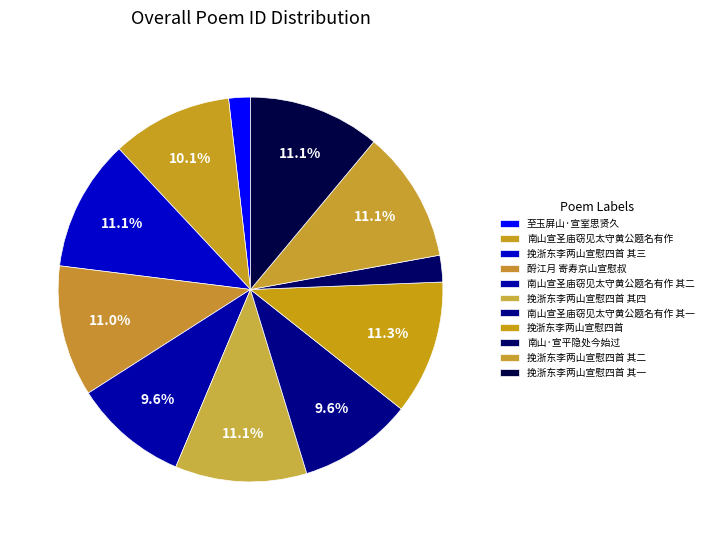

What is the change in value from 南山宣圣庙窃见太守黄公题名有作 to 挽浙东李两山宣慰四首?

+125920